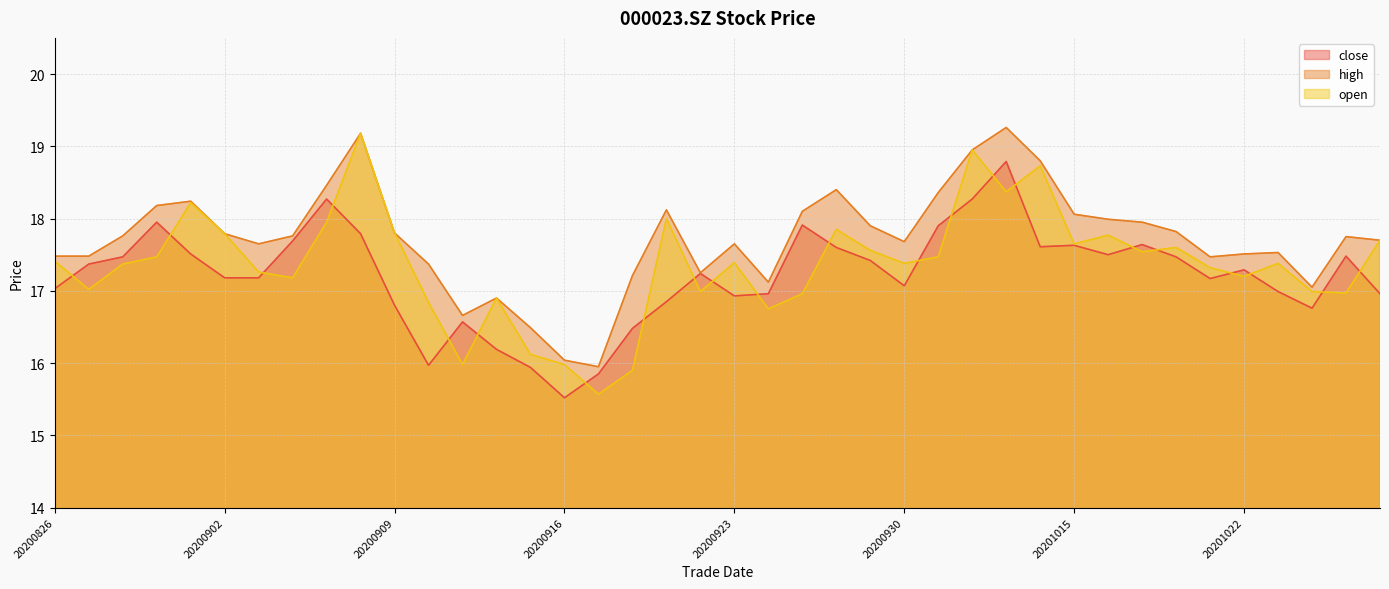

At which label is high closest to 17?

20201026